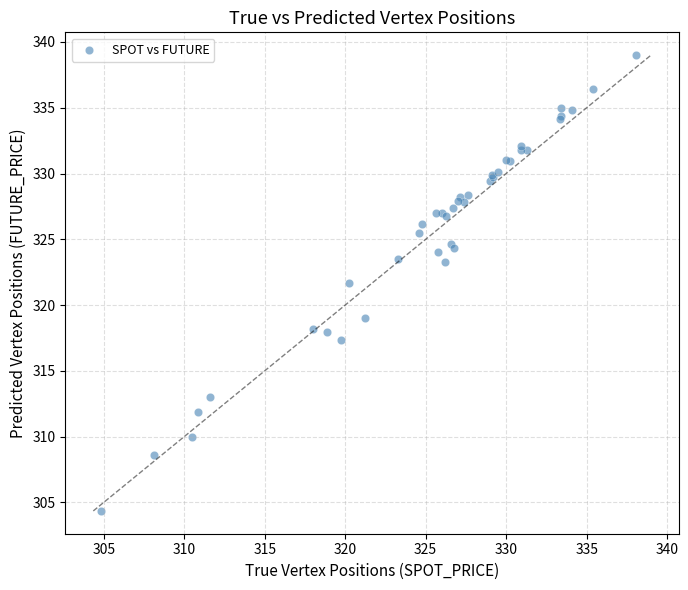

What Y value in the scatter plot is closest to 321?

321.7